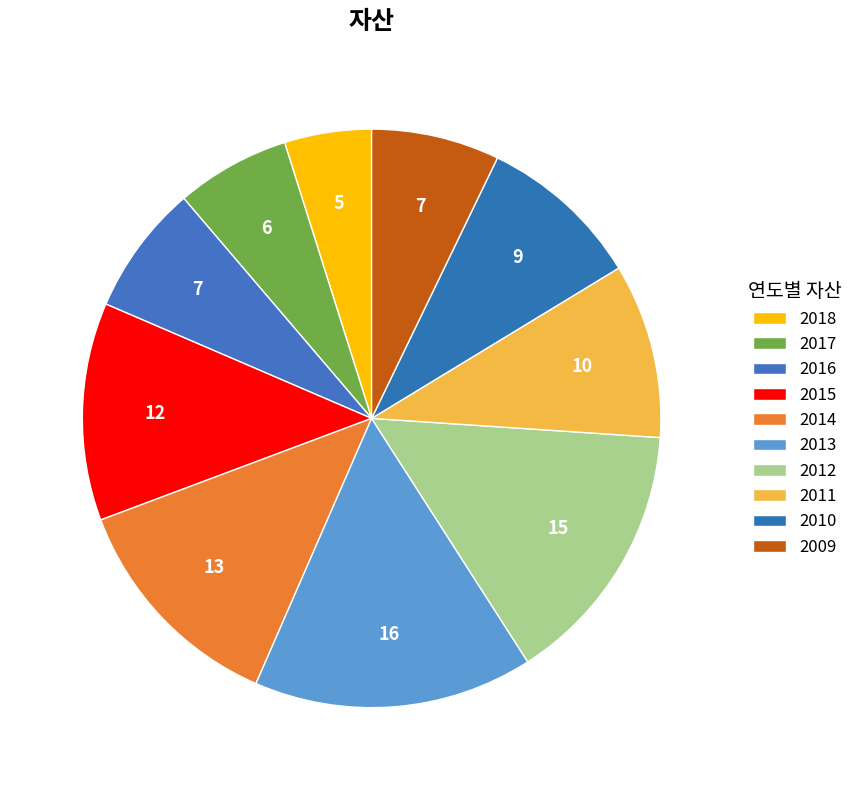

Which has a higher value, 2012 or 2011?

2012